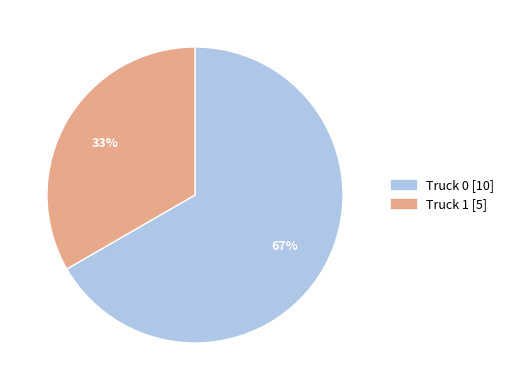

The Truck 1 slice represents 23% of the pie. True or false?

False